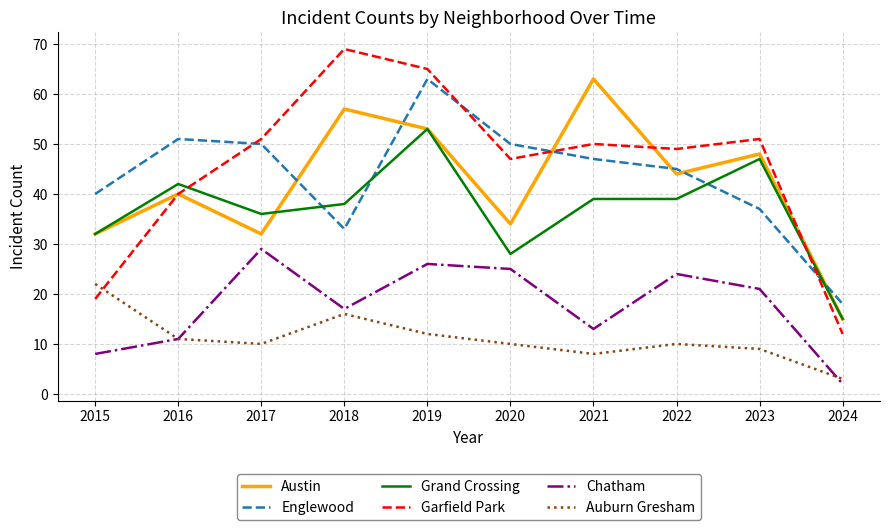

Which series has the widest spread of values?

Garfield Park